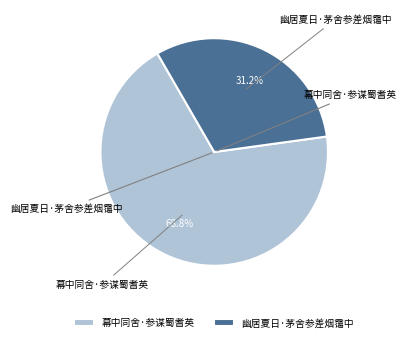

What percentage is NOT represented by 幕中同舍·参谋蜀耆英?

31.2%